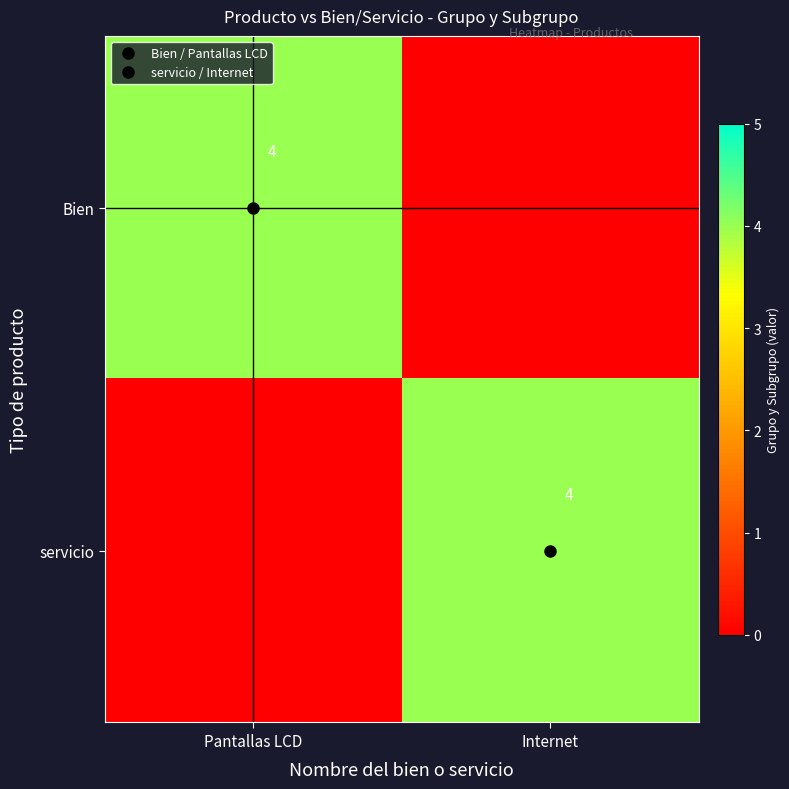

The value of Bien at Internet is 0. True or false?

True